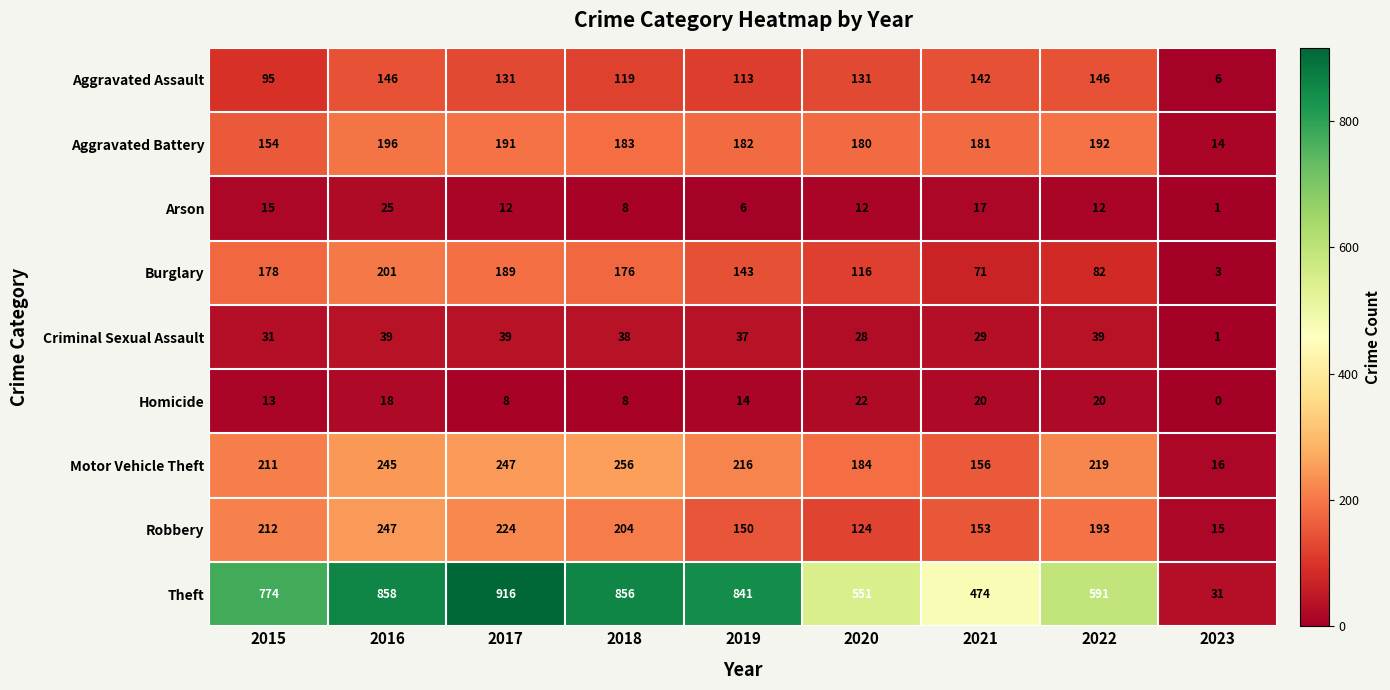

What is the difference between the second highest and second lowest values in the Homicide series?

12